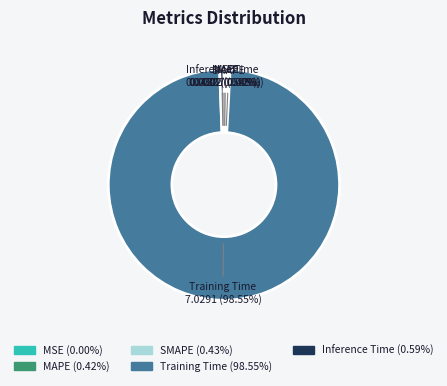

Which slice represents more than half of the pie?

Training Time